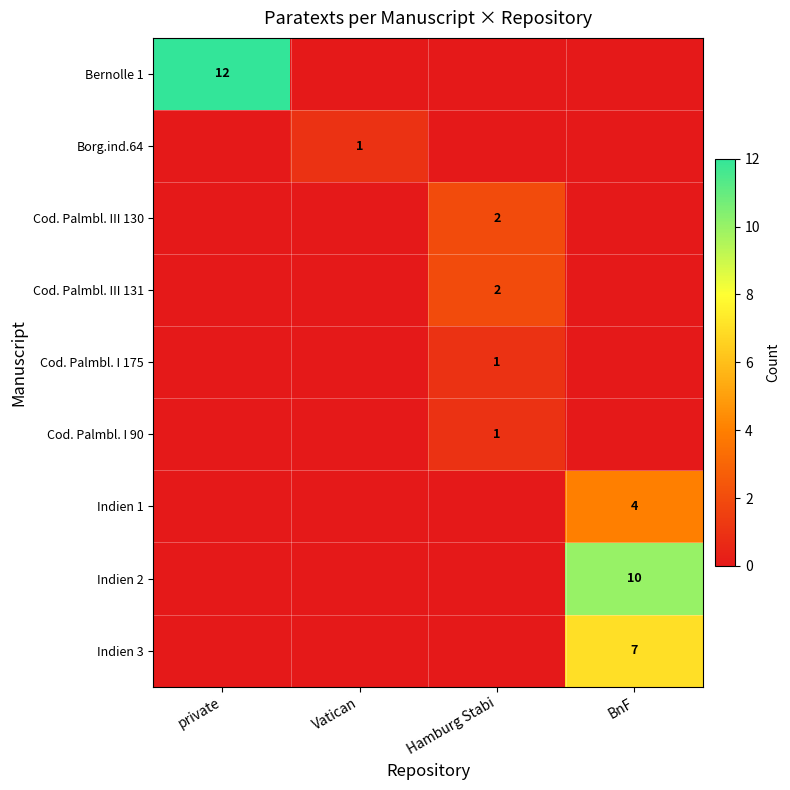

What is the greatest value displayed?

12